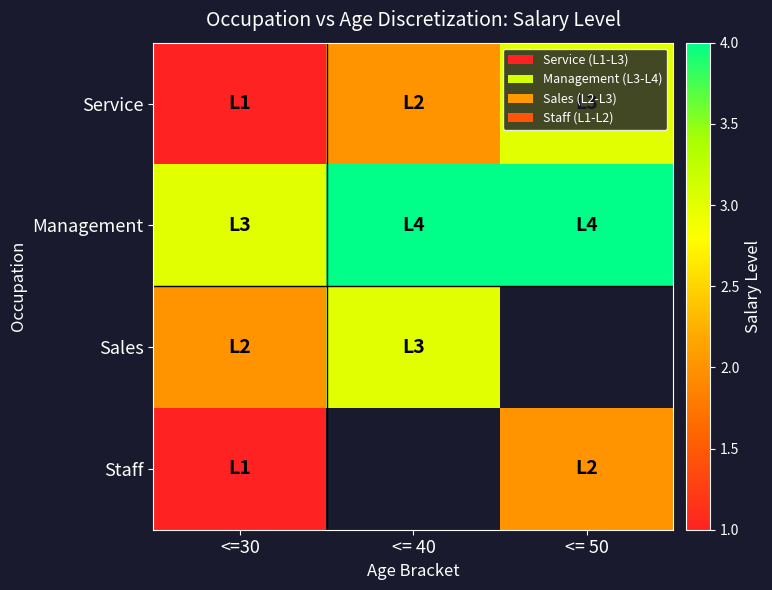

List the series in order of their peak value, lowest first.

Staff, Service, Sales, Management